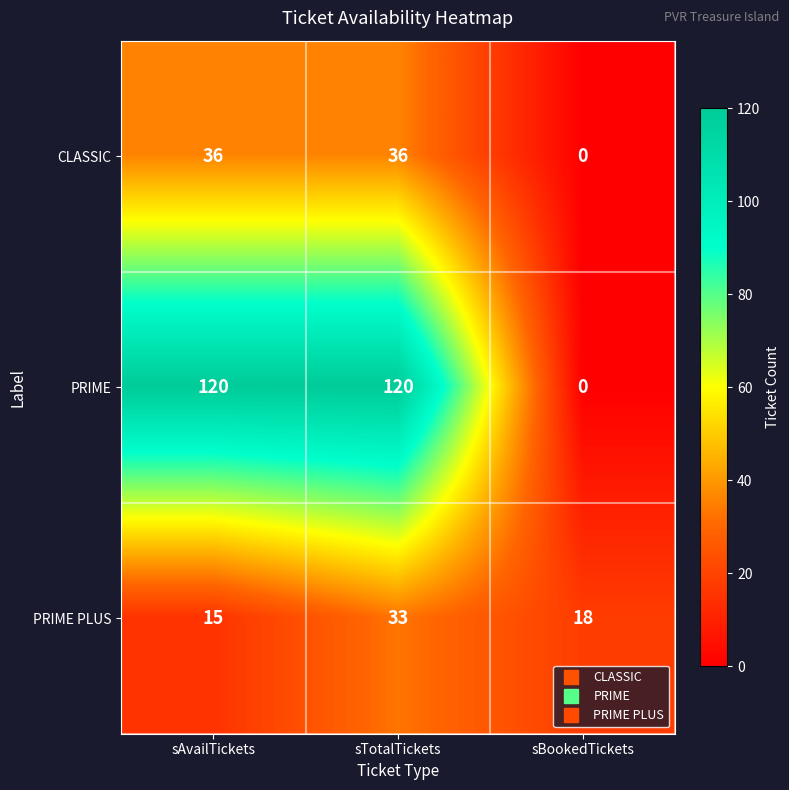

Which series has the largest total across all categories?

PRIME